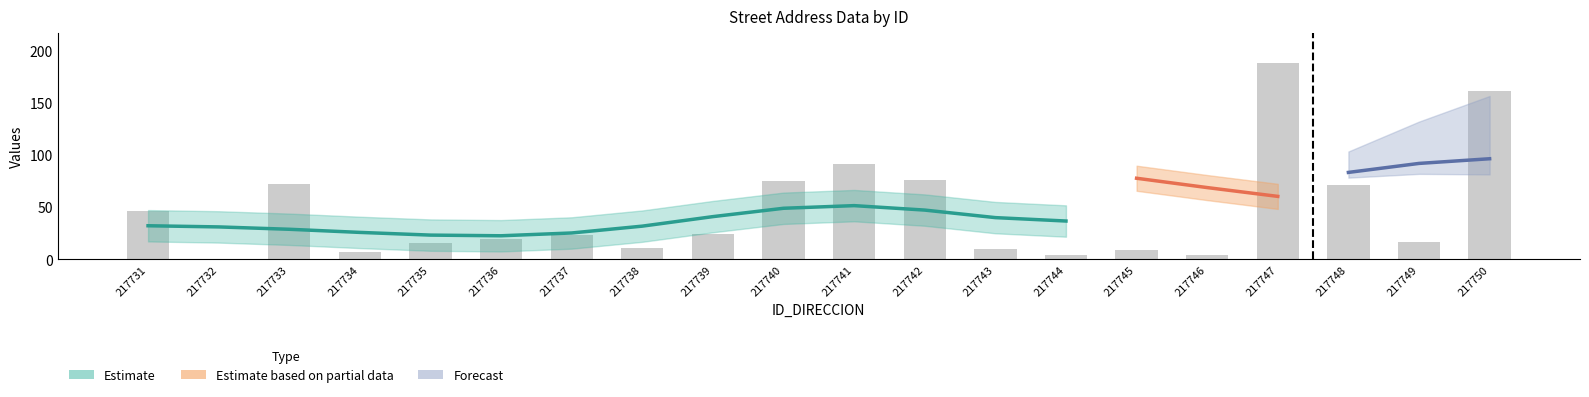

Rank the categories by value from lowest to highest.

217732, 217744, 217746, 217734, 217745, 217743, 217738, 217735, 217749, 217736, 217737, 217739, 217731, 217748, 217733, 217740, 217742, 217741, 217750, 217747